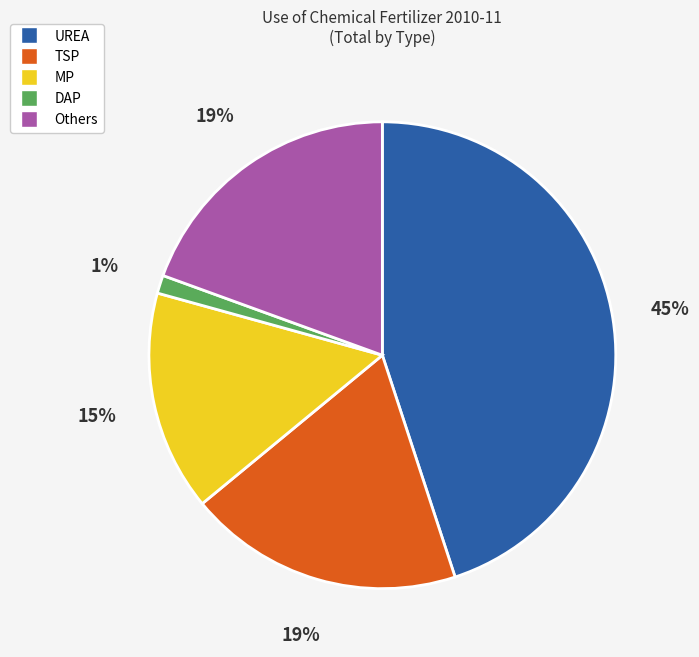

Between DAP and TSP, which is larger?

TSP